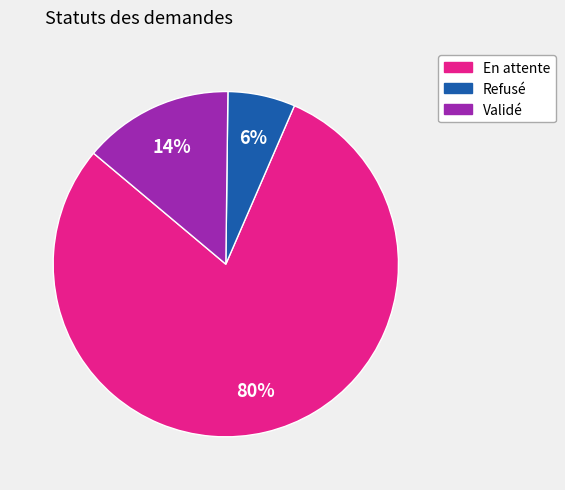

Approximately how many times larger is the value at Refusé compared to En attente?

0.1